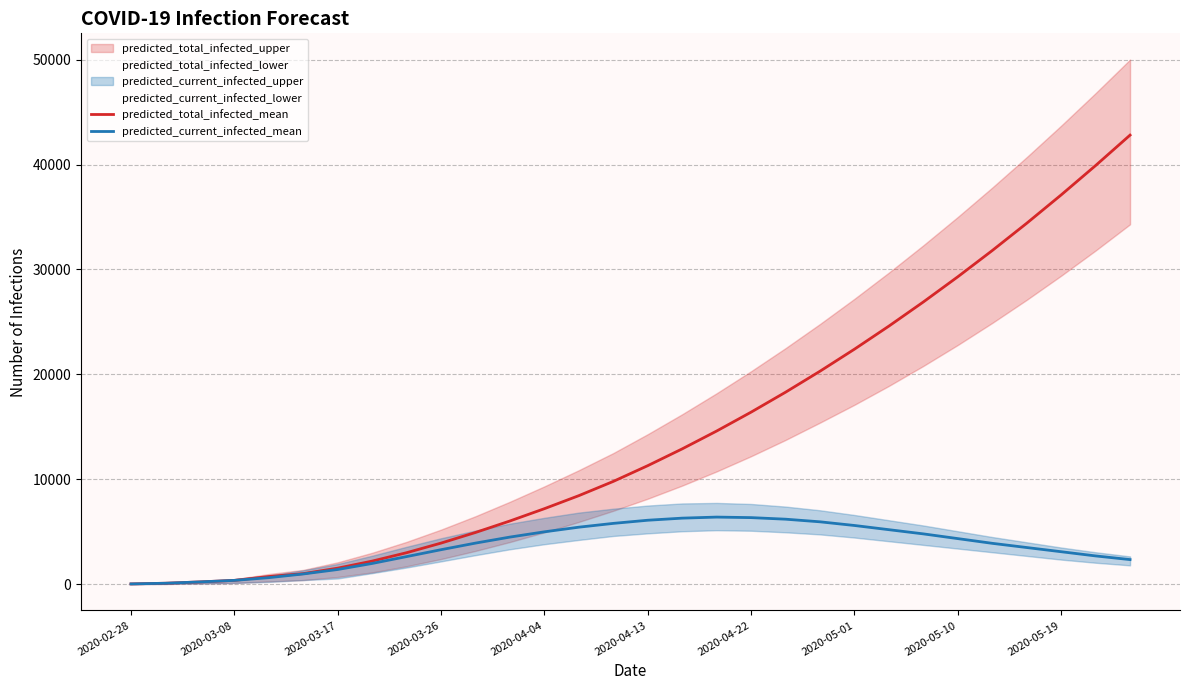

The value of predicted_current_infected_mean at 2020-04-13 is 1915. True or false?

False